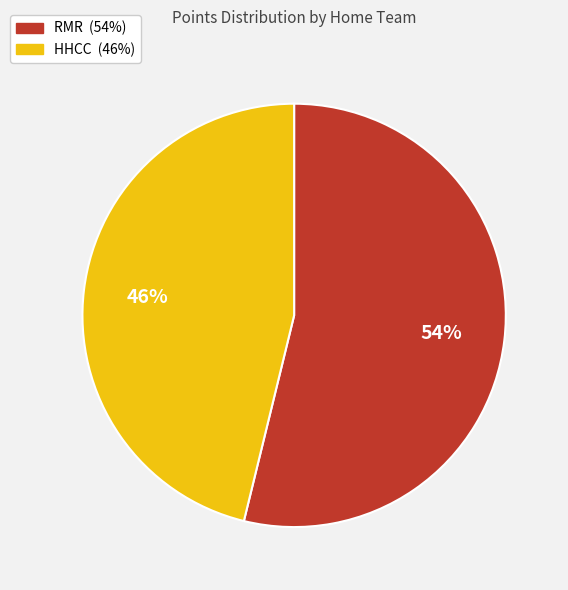

Which category has the smallest portion of the pie?

HHCC